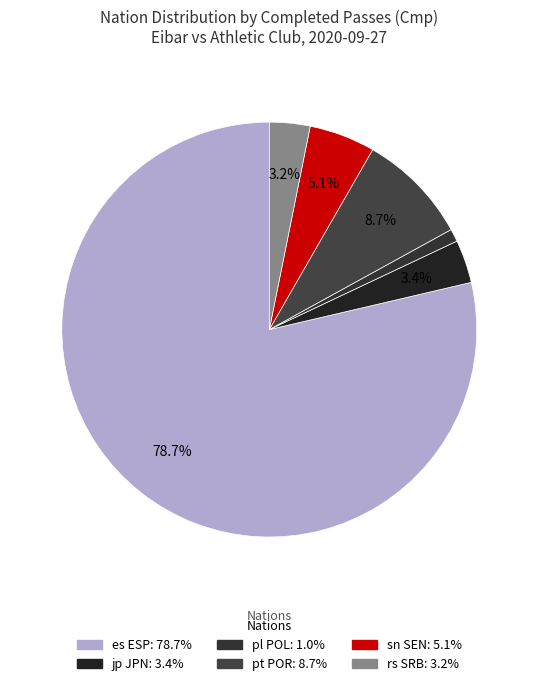

What is the total percentage of es ESP and jp JPN?

82.0%